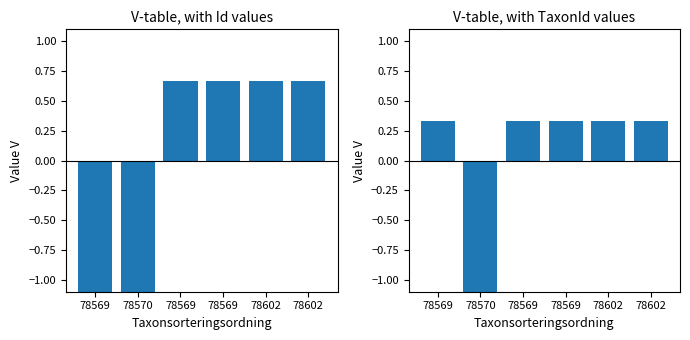

How many values in TaxonId are below zero?

1